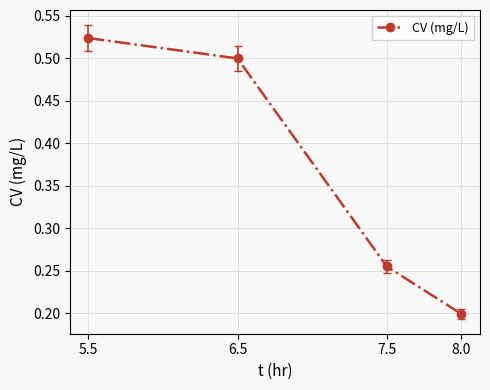

True or false: the data shows 0.2 at 8.0.

True